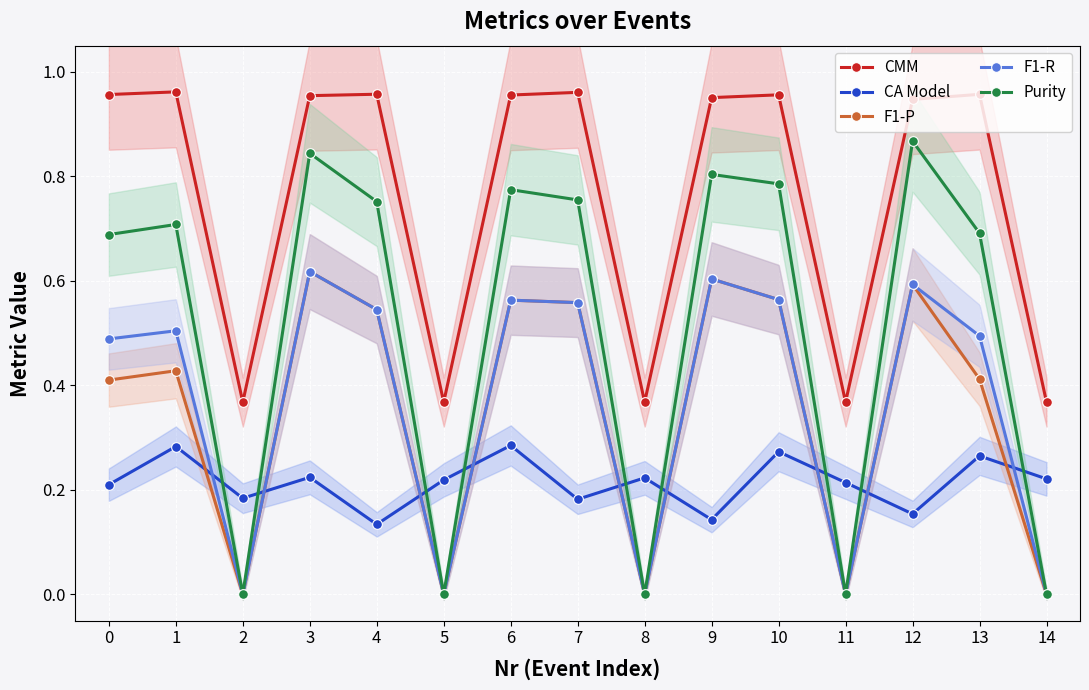

Is this an area chart (filled region under the line)?

No